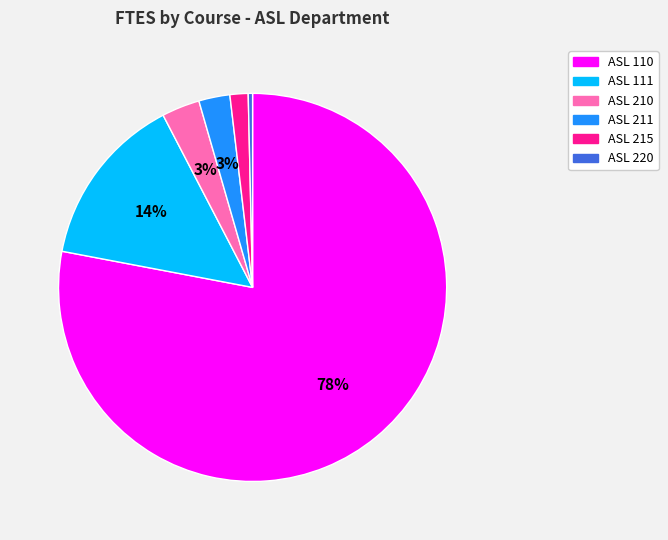

Does ASL 210 account for over 50% of the chart?

No